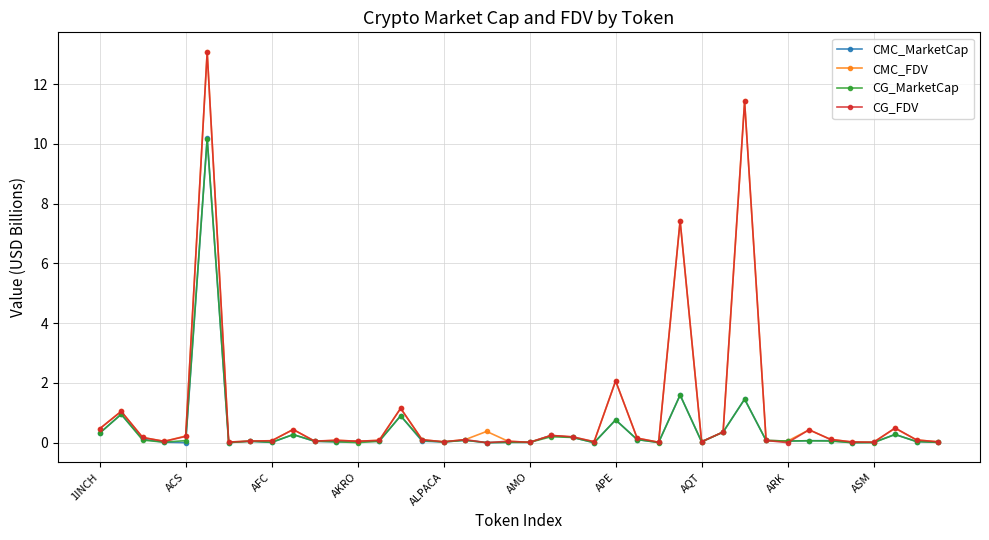

In CMC_MarketCap, how many points are lower than both neighbors (excluding endpoints)?

12